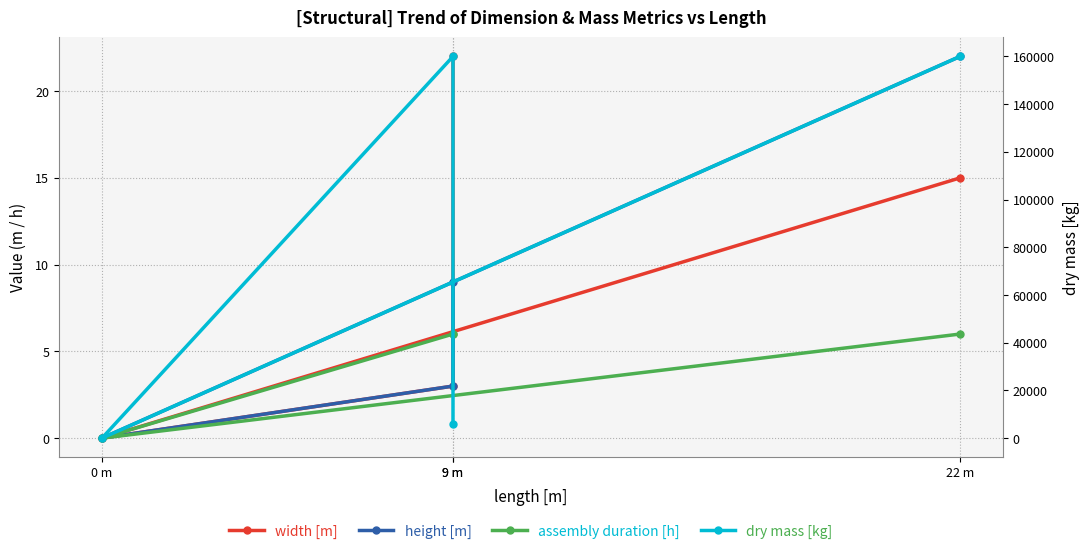

True or false: height [m] has a value of 9 at 9 m.

True